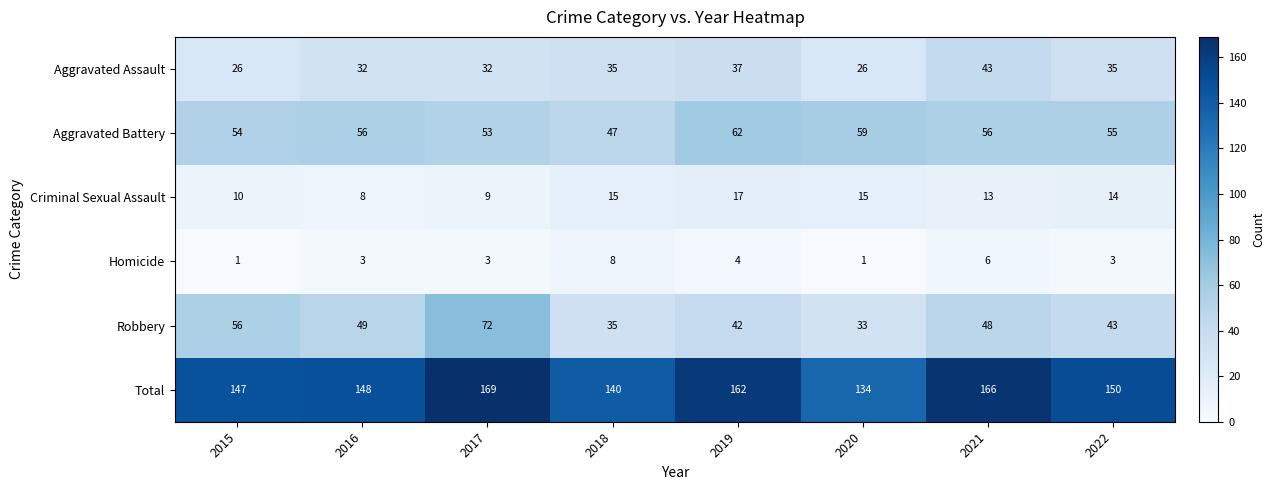

What is the spread (max minus min) of values at 2019?

158